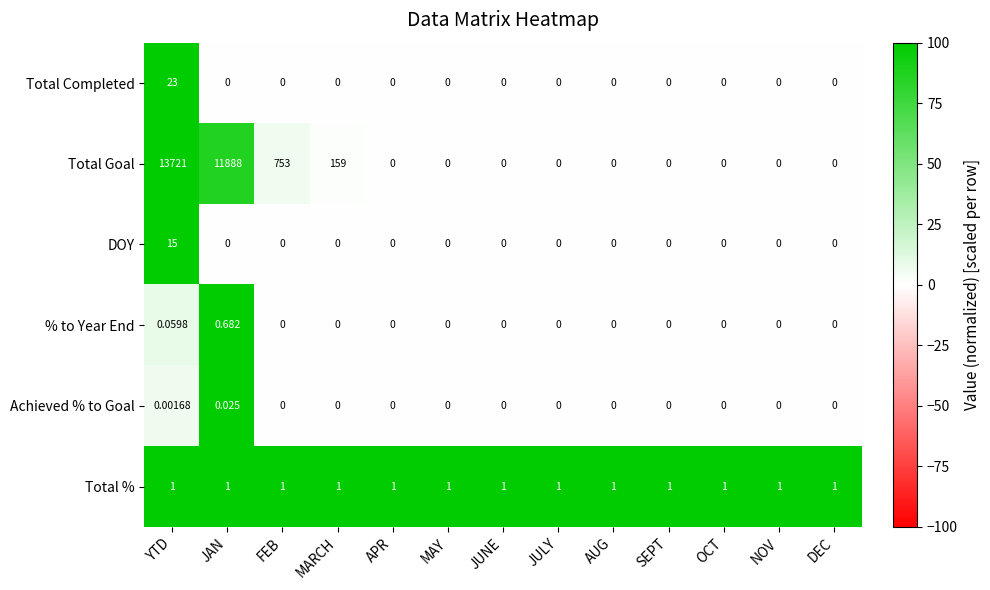

Rank the series by their maximum value, from lowest to highest.

Achieved % to Goal, % to Year End, Total %, DOY, Total Completed, Total Goal